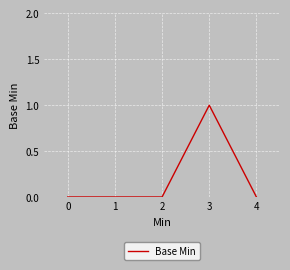

True or false: the data shows -1 at 2.

False